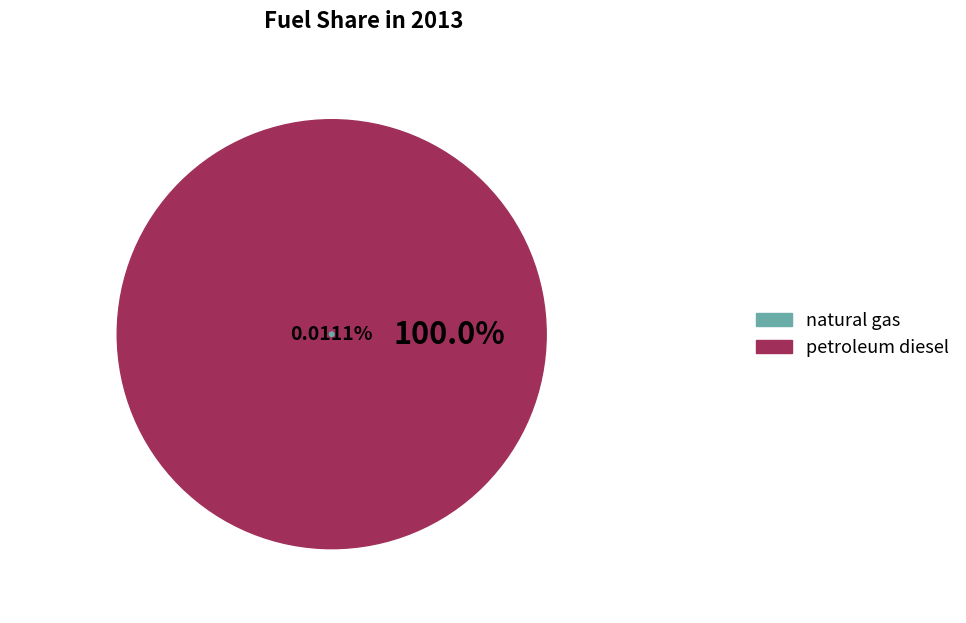

To the nearest percent, what is the combined percentage of natural gas and petroleum diesel?

100%